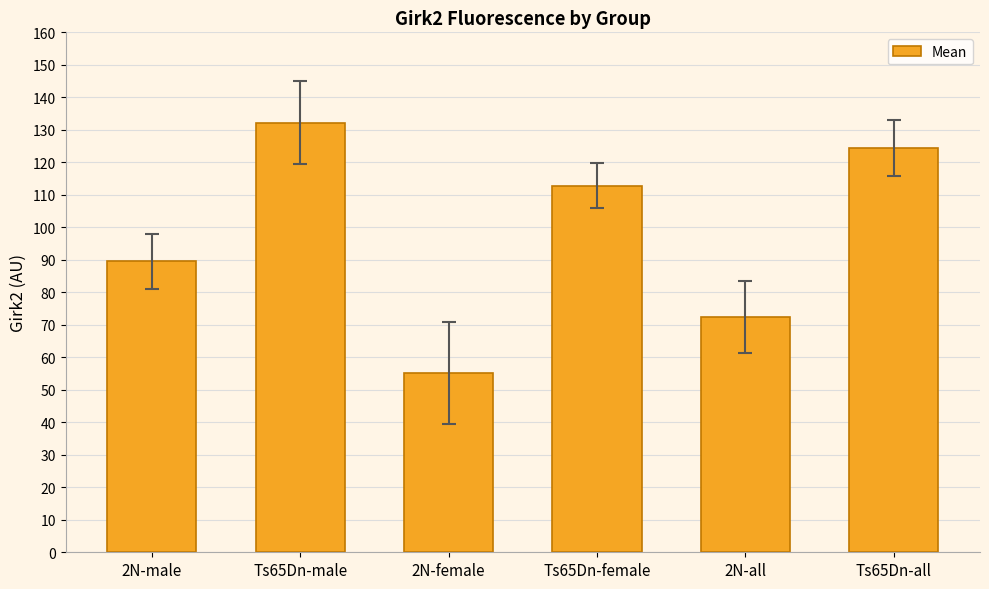

What is the label of the 1st bar from the left?

2N-male